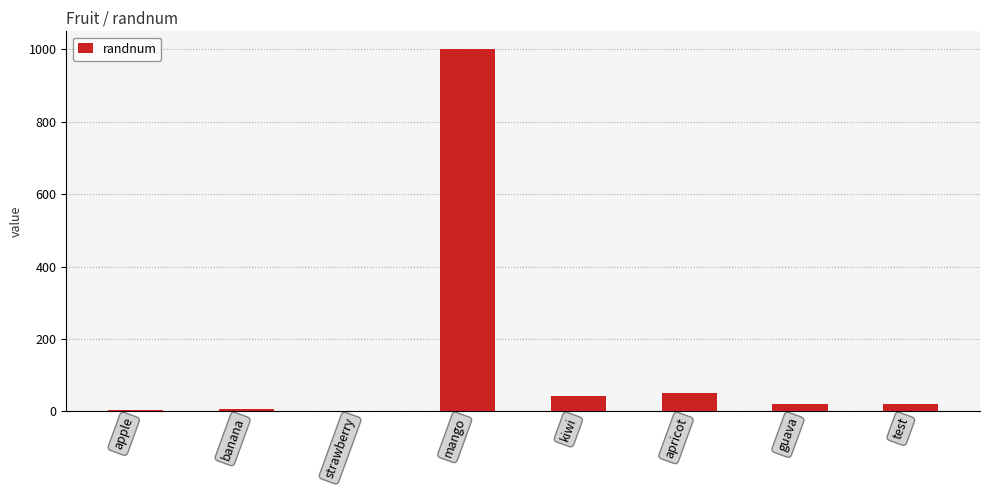

What is the maximum value shown in the chart?

1000.2